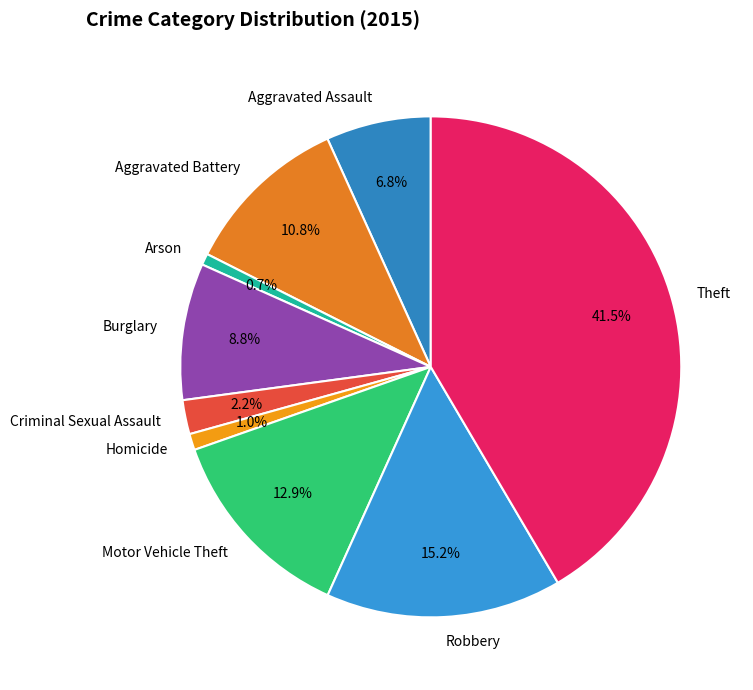

How many slices are in this pie chart?

9